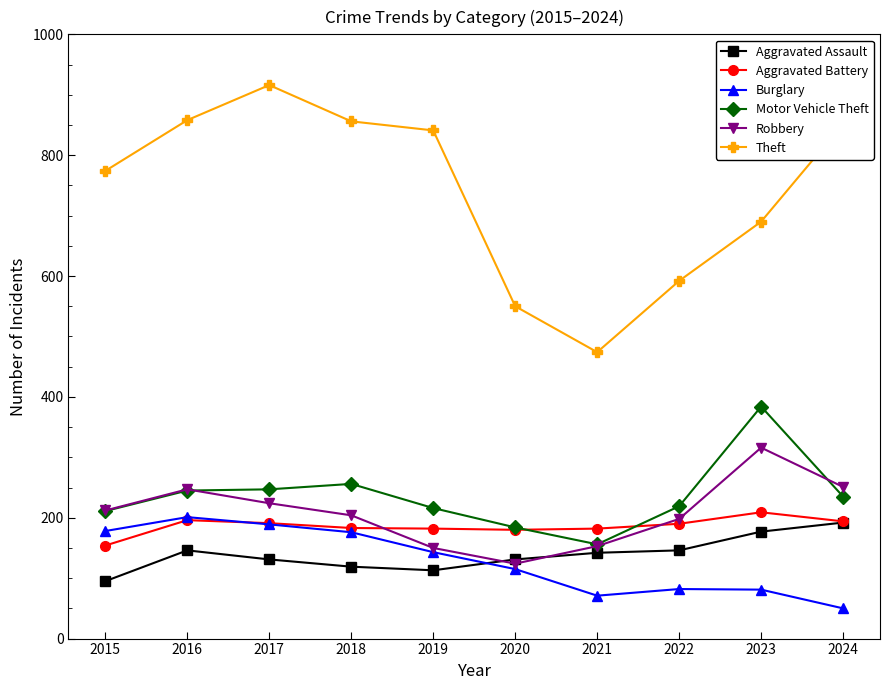

After their last crossing, which series has the higher values: Aggravated Battery or Burglary?

Aggravated Battery